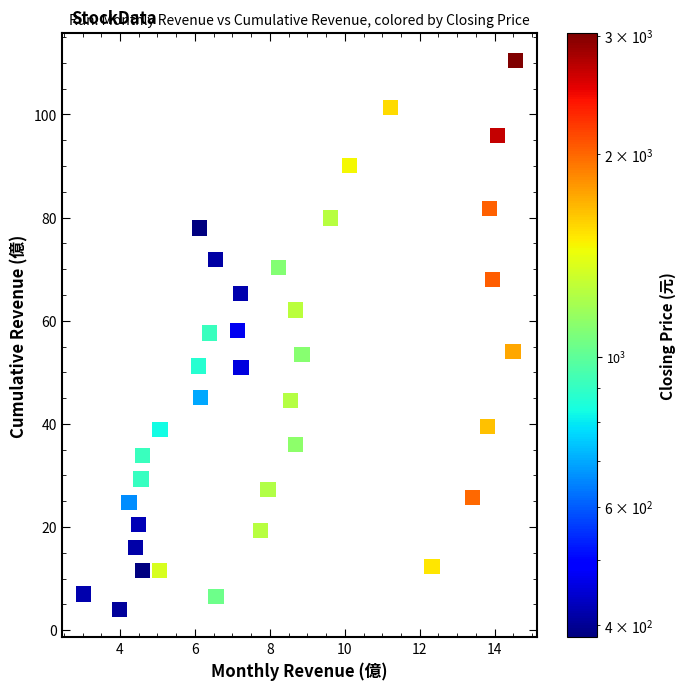

What is the range of X values (max minus min)?

11.5